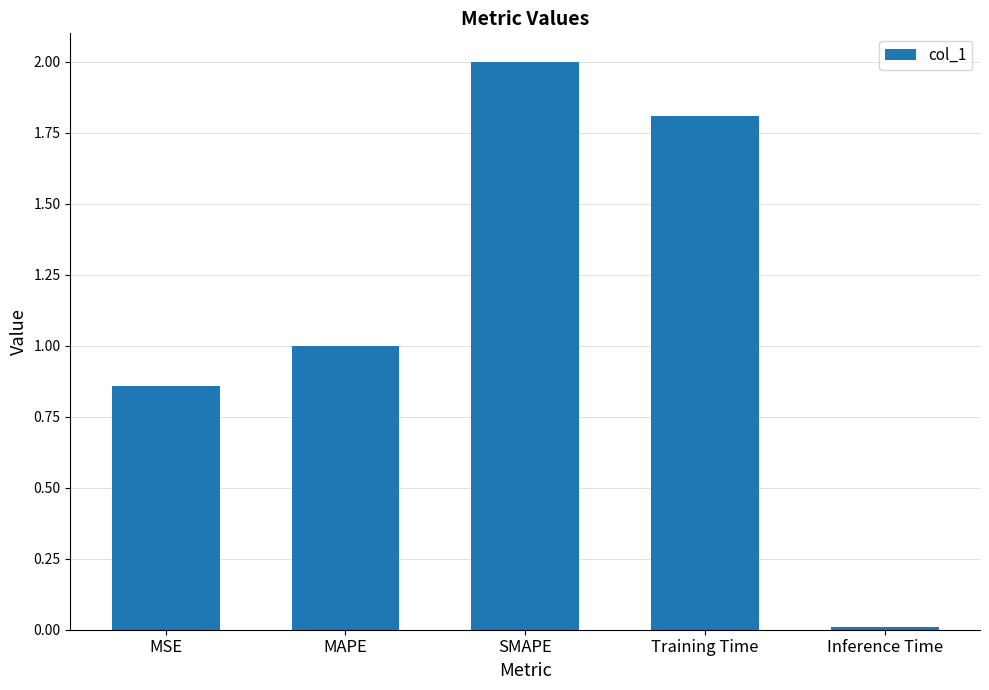

Between SMAPE and MAPE, which is larger?

SMAPE